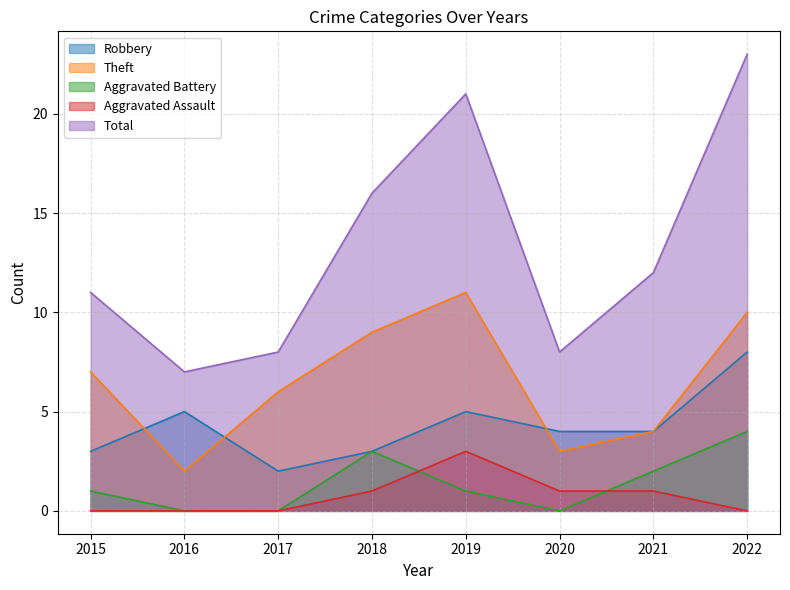

True or false: Total has more than 1 interior local peaks.

False